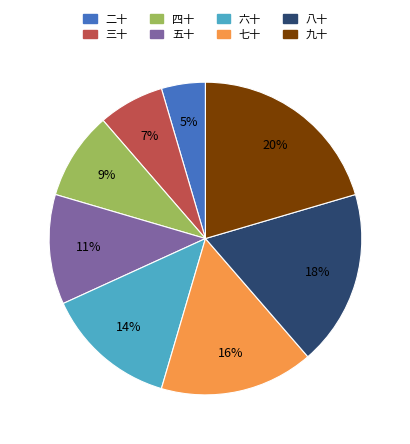

How many slices are in this pie chart?

8